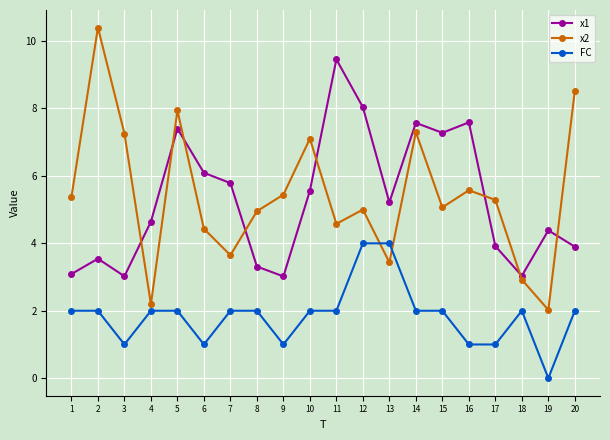

Is the value of FC at 19 greater than the value of x2 at 19?

No